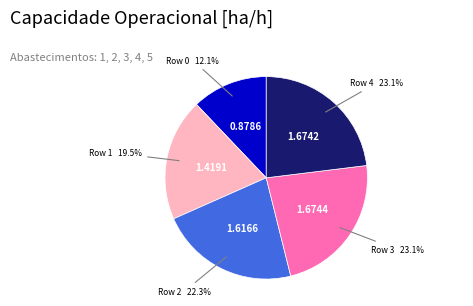

Is there any slice that represents more than half of the pie?

No